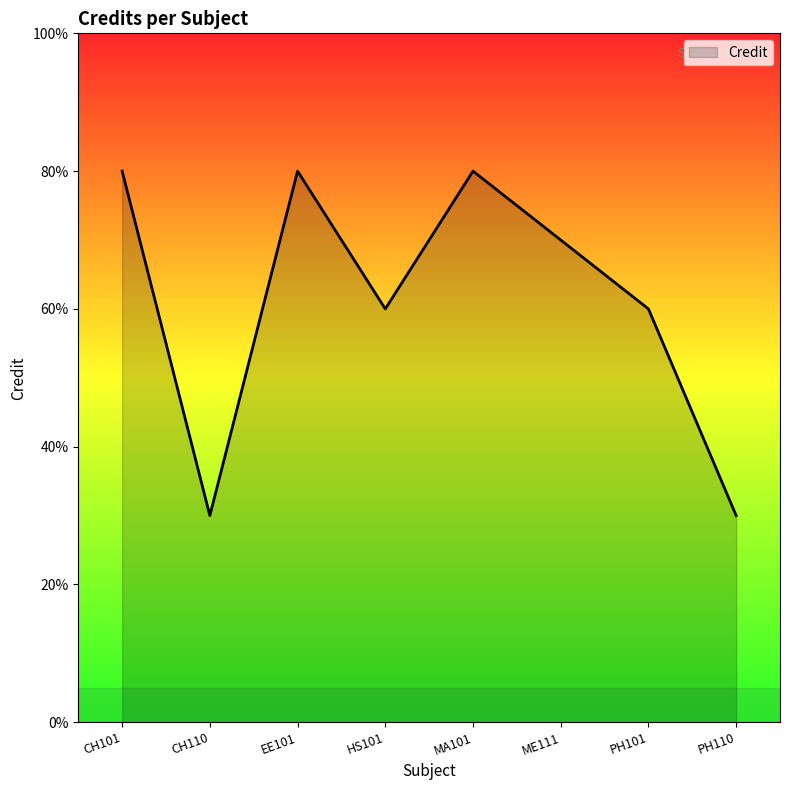

Rank the categories by value from lowest to highest.

CH110, PH110, HS101, PH101, ME111, CH101, EE101, MA101